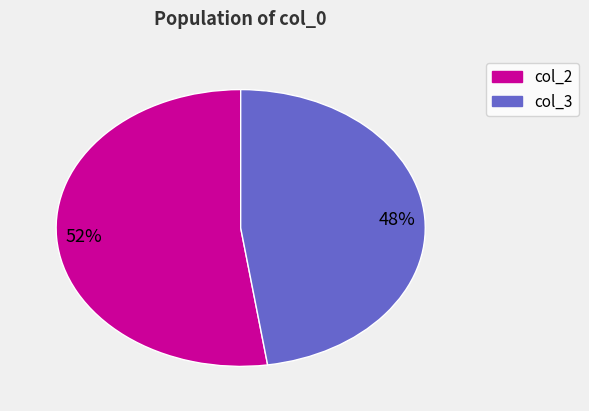

Is there a majority slice in this chart?

Yes